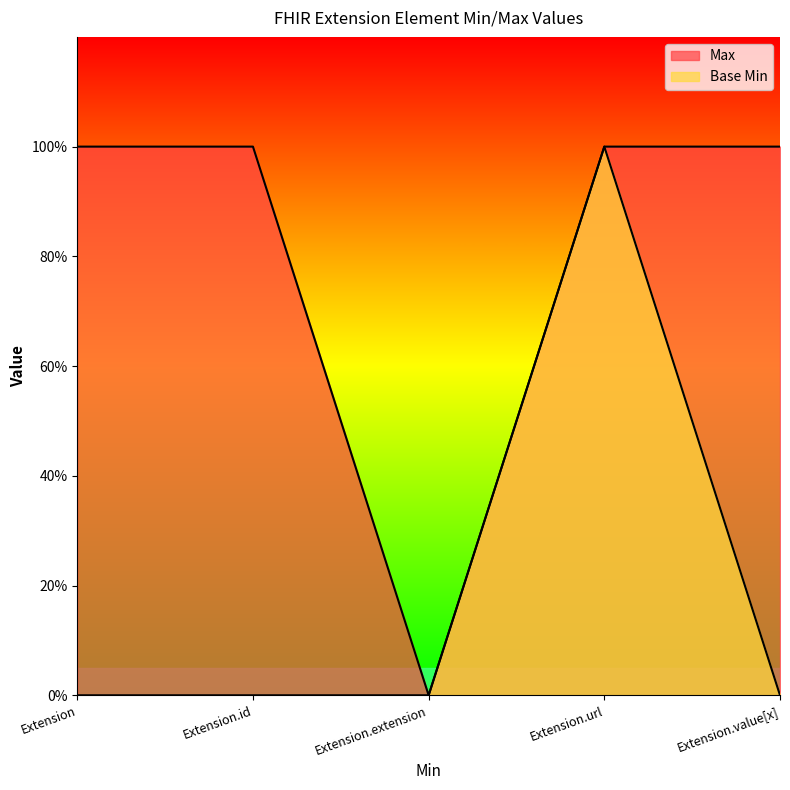

Does the chart display data point markers on the line(s)?

No